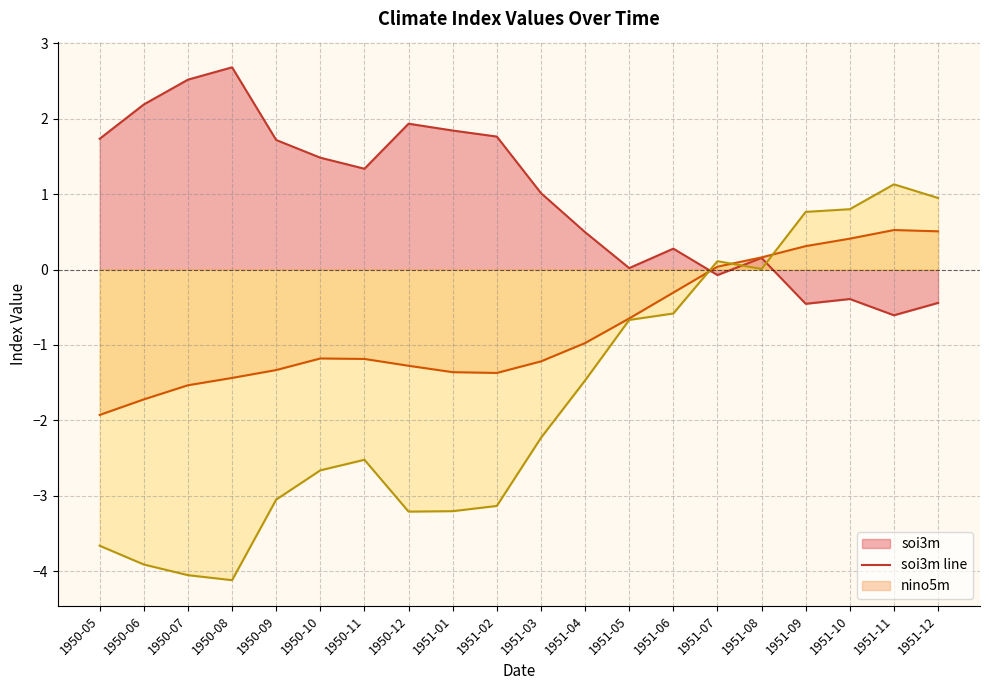

Count the number of data series in this chart.

3